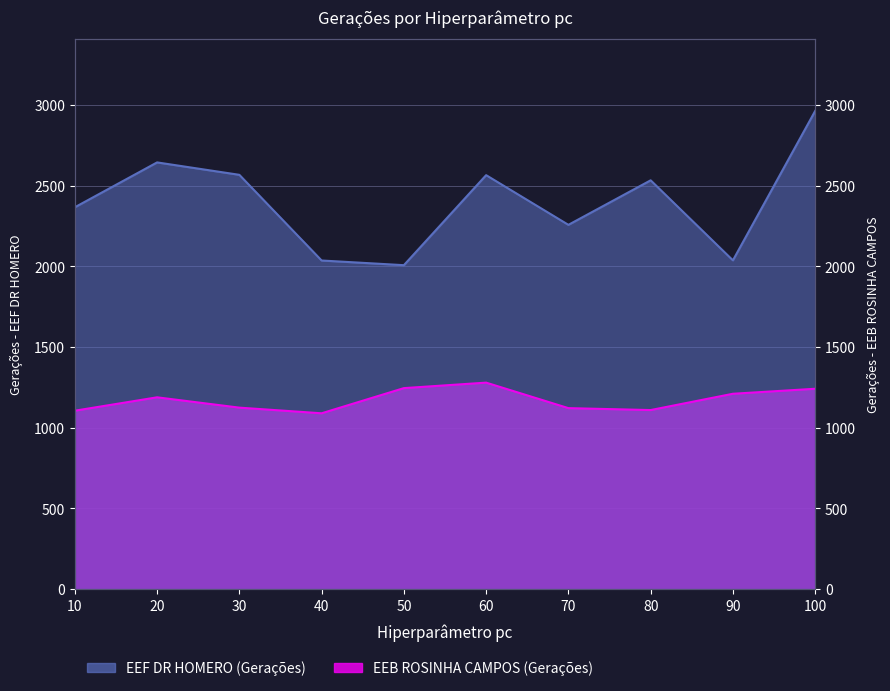

What is the value of the EEB ROSINHA CAMPOS (Gerações) point at the 4th from the left?

1089